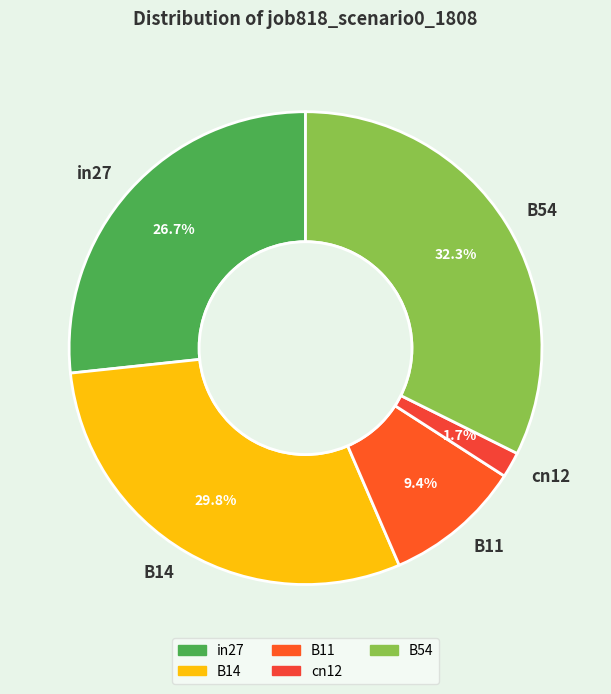

How many slices are in this pie chart?

5